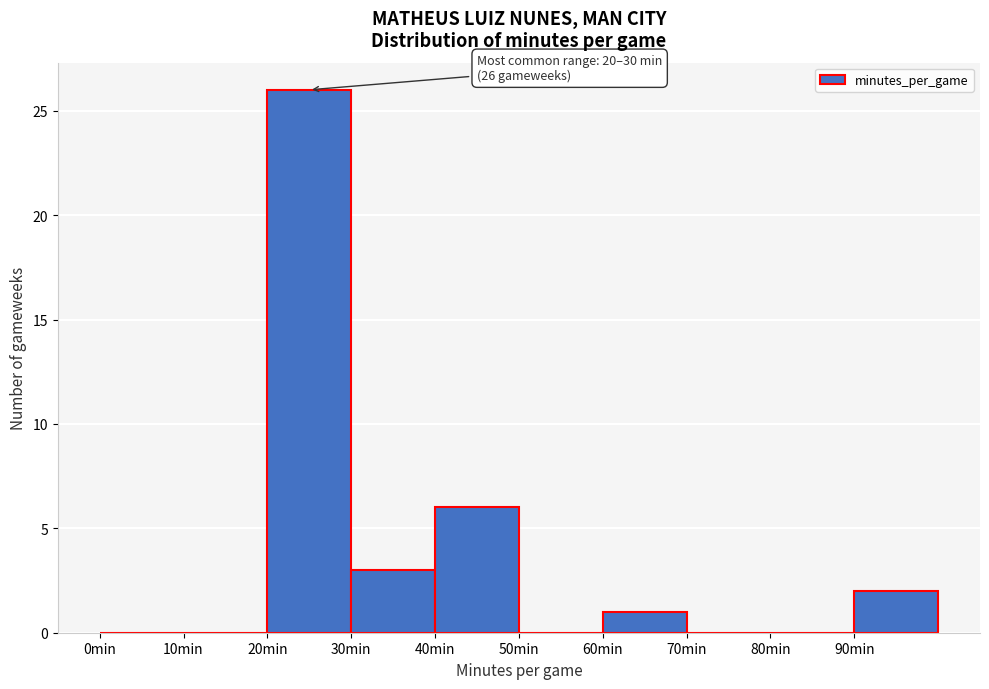

Over which range of the x-axis is the bar tallest?

20 to 30